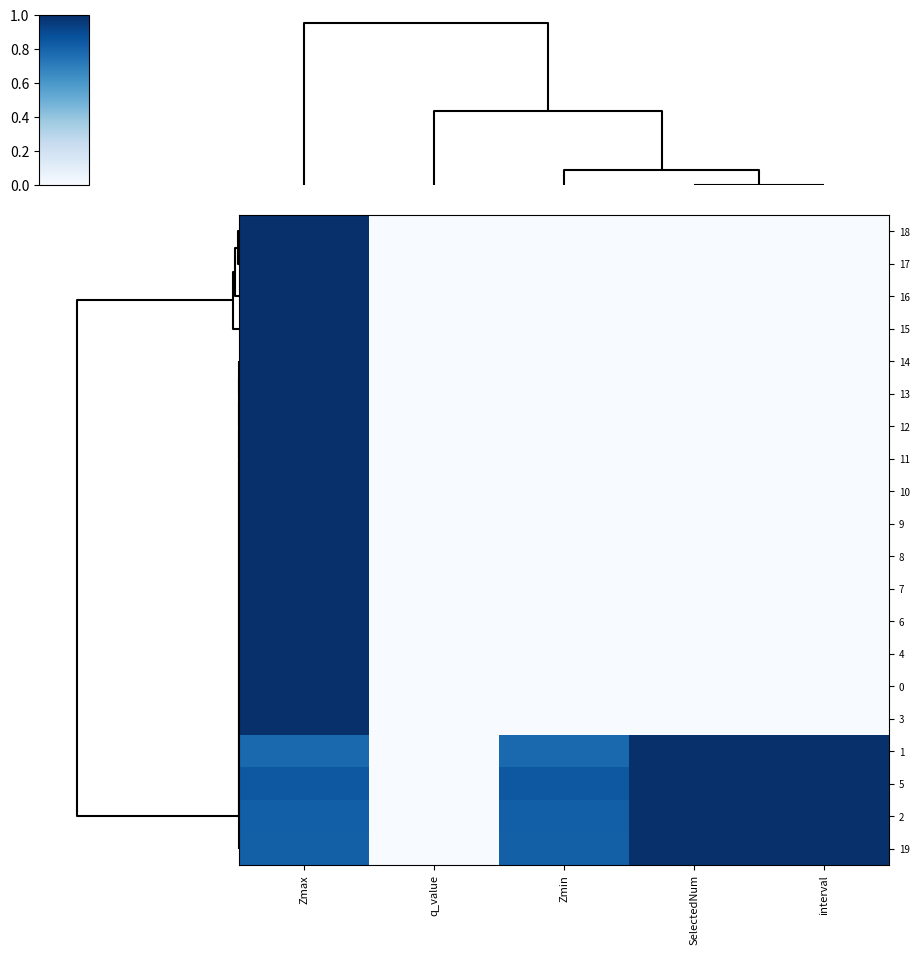

Reading left to right, extract all data points from this chart.

18: Zmax=1.0	q_value=0.0	Zmin=0.0	SelectedNum=0.0	interval=0.0
17: Zmax=1.0	q_value=0.0	Zmin=0.0	SelectedNum=0.0	interval=0.0
16: Zmax=1.0	q_value=0.0	Zmin=0.0	SelectedNum=0.0	interval=0.0
15: Zmax=1.0	q_value=0.0	Zmin=0.0	SelectedNum=0.0	interval=0.0
14: Zmax=1.0	q_value=0.0	Zmin=0.0	SelectedNum=0.0	interval=0.0
13: Zmax=1.0	q_value=0.0	Zmin=0.0	SelectedNum=0.0	interval=0.0
12: Zmax=1.0	q_value=0.0	Zmin=0.0	SelectedNum=0.0	interval=0.0
11: Zmax=1.0	q_value=0.0	Zmin=0.0	SelectedNum=0.0	interval=0.0
10: Zmax=1.0	q_value=0.0	Zmin=0.0	SelectedNum=0.0	interval=0.0
9: Zmax=1.0	q_value=0.0	Zmin=0.0	SelectedNum=0.0	interval=0.0
8: Zmax=1.0	q_value=0.0	Zmin=0.0	SelectedNum=0.0	interval=0.0
7: Zmax=1.0	q_value=0.0	Zmin=0.0	SelectedNum=0.0	interval=0.0
6: Zmax=1.0	q_value=0.0	Zmin=0.0	SelectedNum=0.0	interval=0.0
4: Zmax=1.0	q_value=0.0	Zmin=0.0	SelectedNum=0.0	interval=0.0
0: Zmax=1.0	q_value=0.0	Zmin=0.0	SelectedNum=0.0	interval=0.0
3: Zmax=1.0	q_value=0.0	Zmin=0.0	SelectedNum=0.0	interval=0.0
1: Zmax=0.8	q_value=0.0	Zmin=0.8	SelectedNum=1.0	interval=1.0
5: Zmax=0.8	q_value=0.0	Zmin=0.8	SelectedNum=1.0	interval=1.0
2: Zmax=0.8	q_value=0.0	Zmin=0.8	SelectedNum=1.0	interval=1.0
19: Zmax=0.8	q_value=0.0	Zmin=0.8	SelectedNum=1.0	interval=1.0